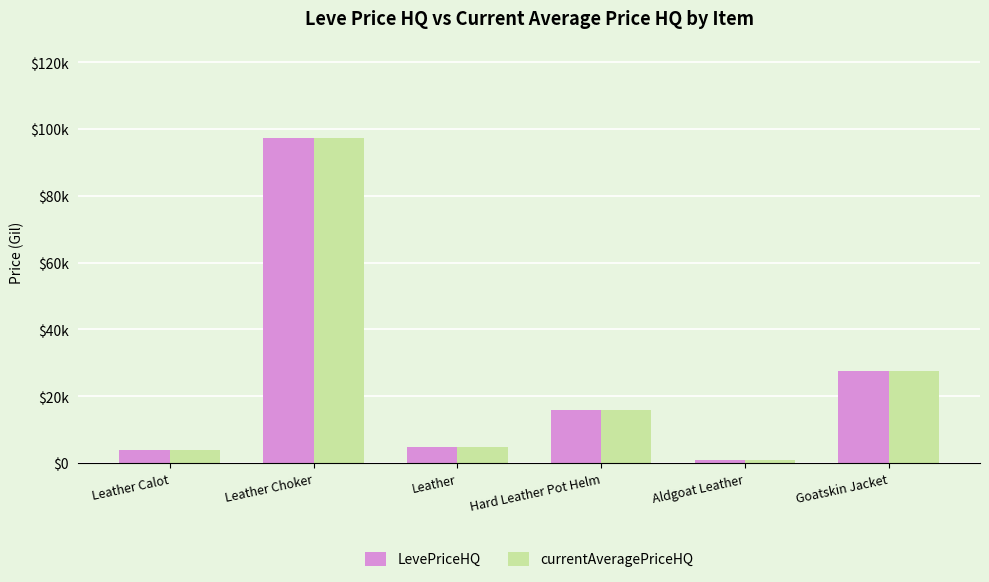

What is the value of the currentAveragePriceHQ bar at the 3rd from the left?

4730.0